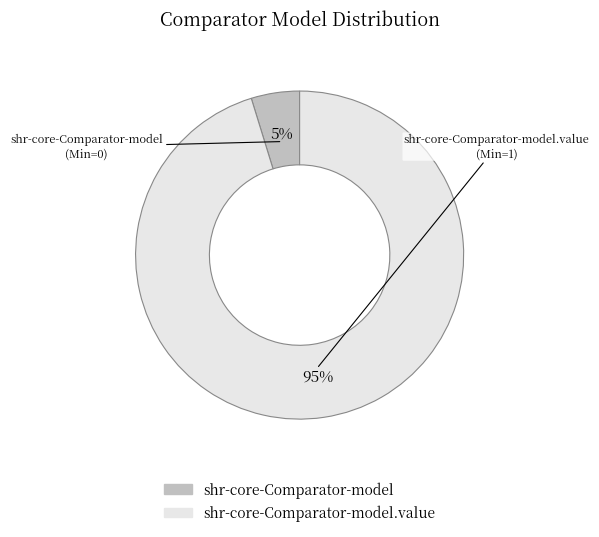

To the nearest percent, what is the average slice percentage?

50%